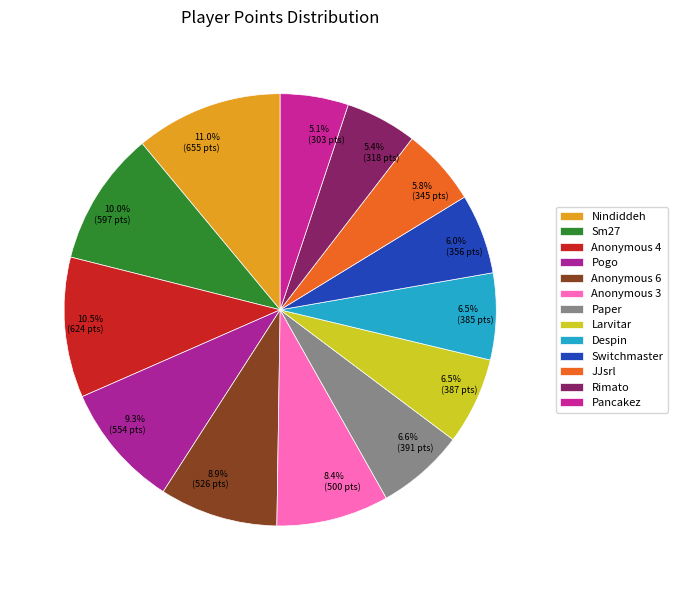

Does Despin account for over 50% of the chart?

No